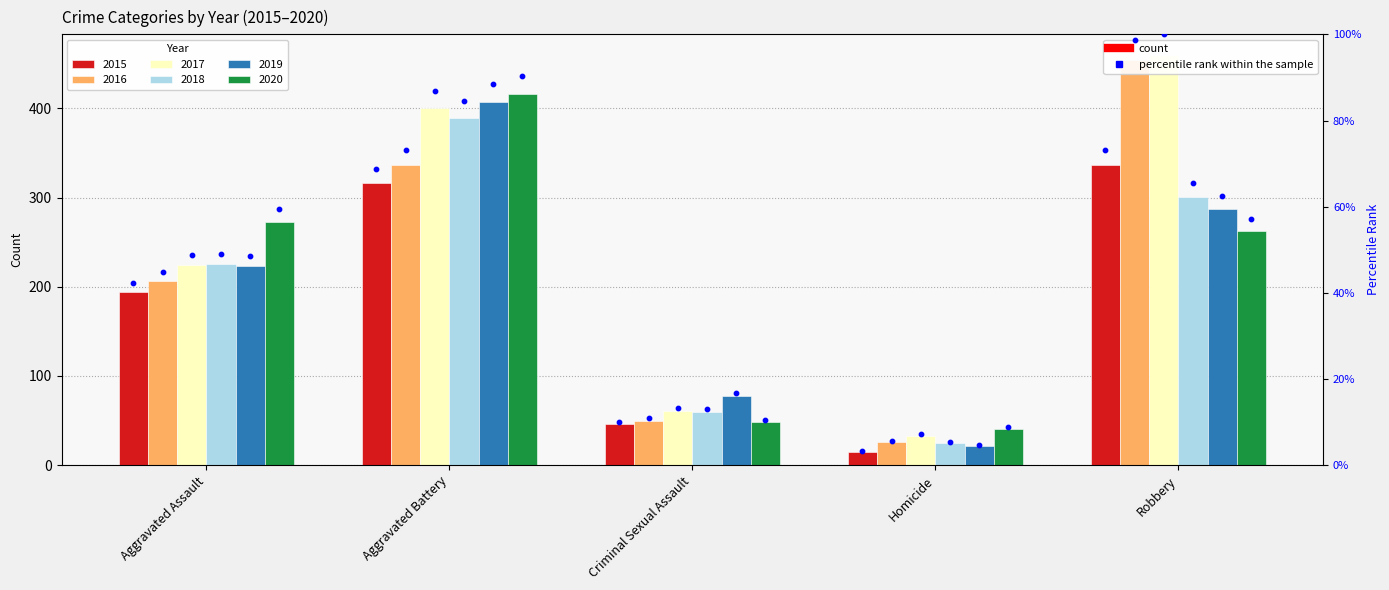

At which category is the sum across all series the highest?

Aggravated Battery